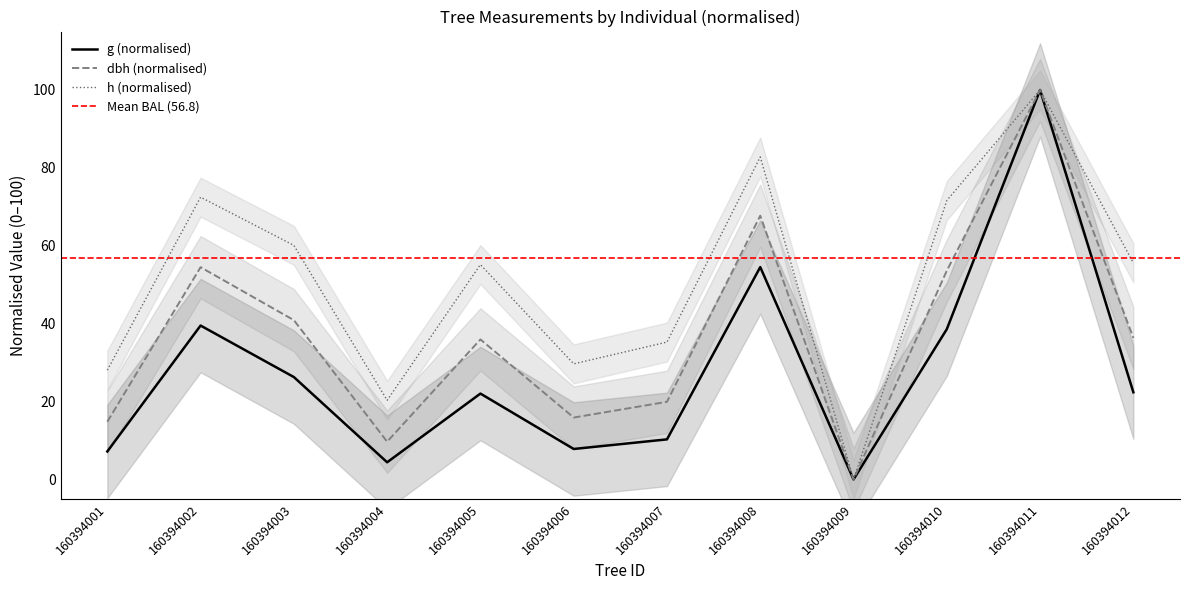

At how many categories does at least one series exceed 53?

7